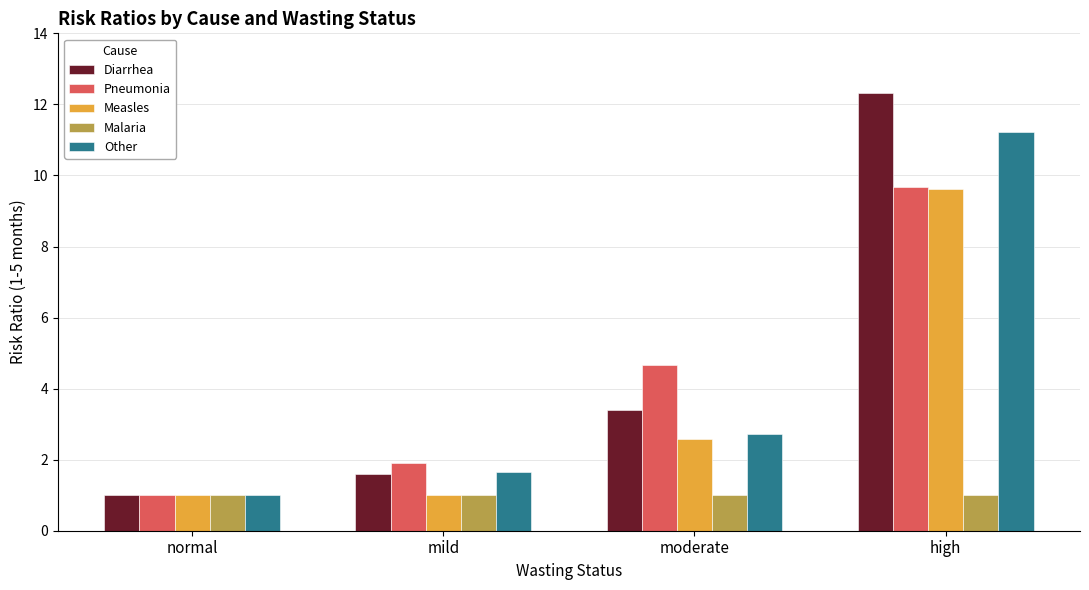

Count the number of data series in this chart.

5